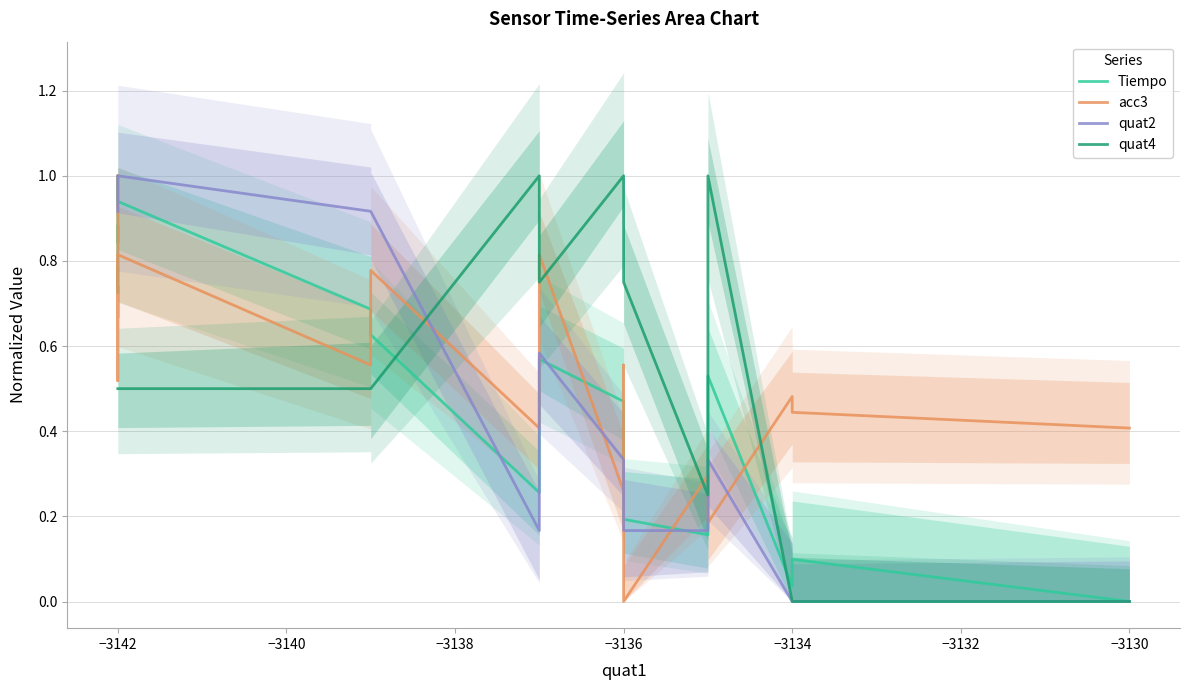

What is the value of the acc3 point at the 3rd from the left?

0.6